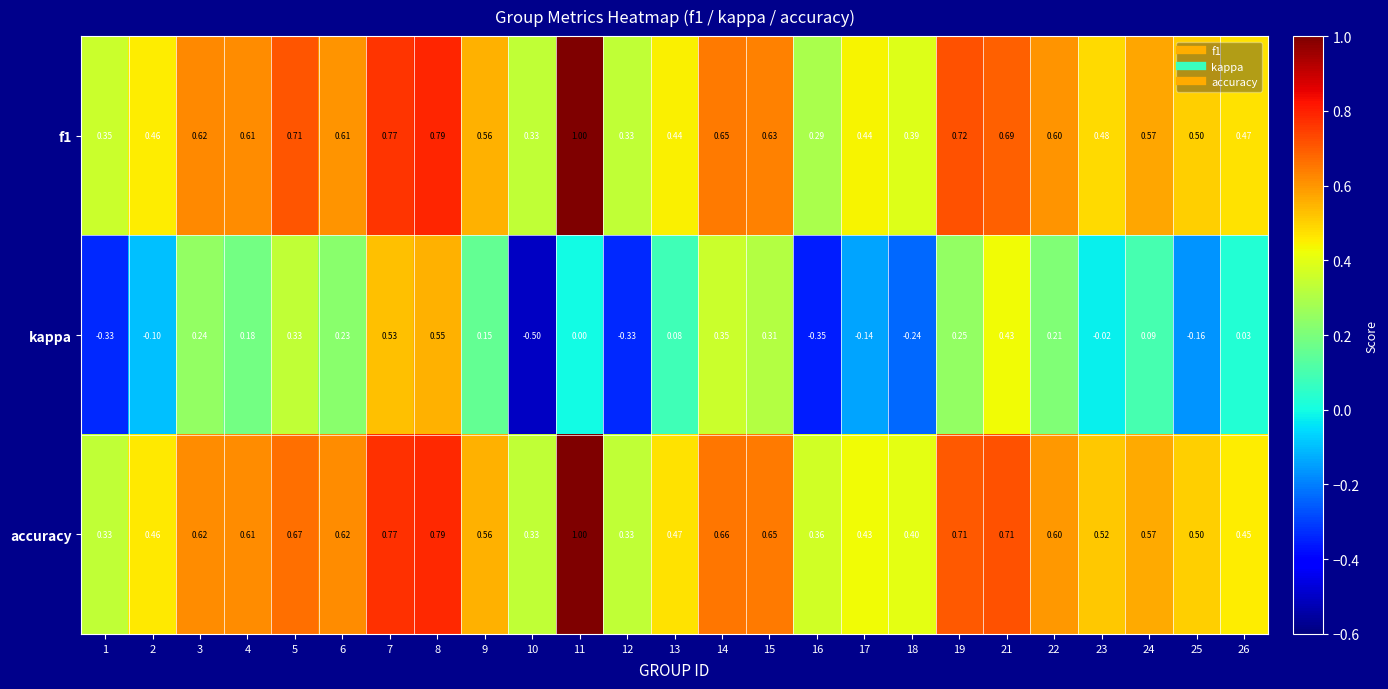

Which series has the largest range (max minus min)?

kappa